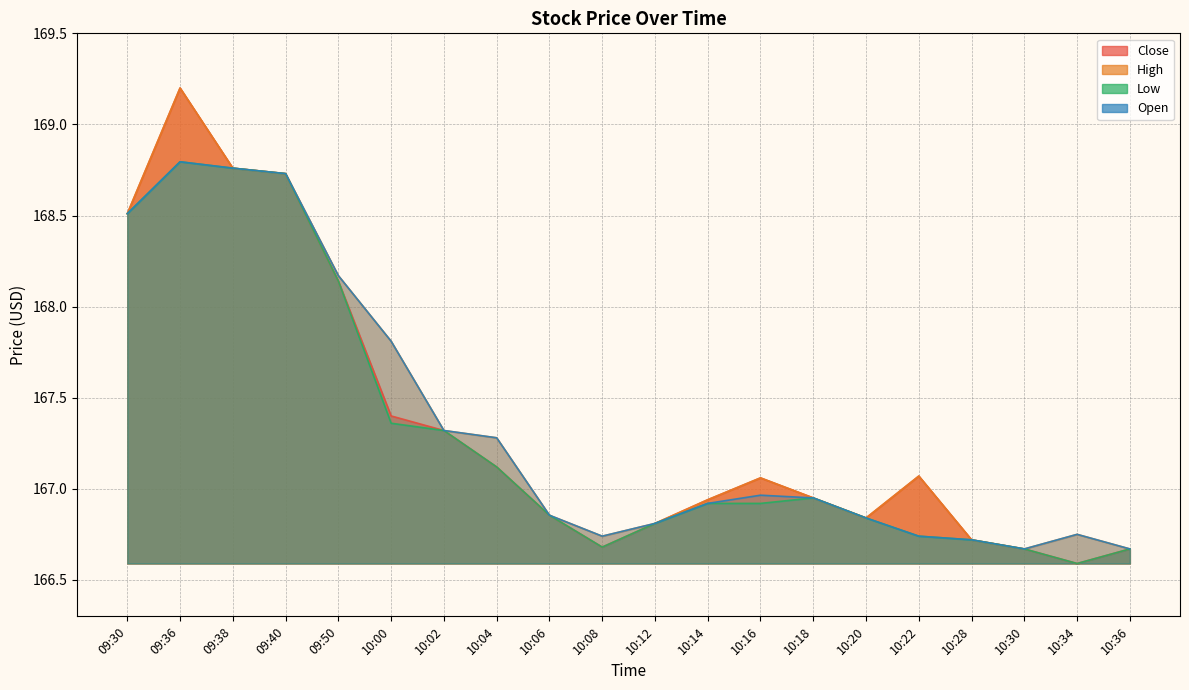

What are all the series names shown in the legend?

Close, High, Low, Open